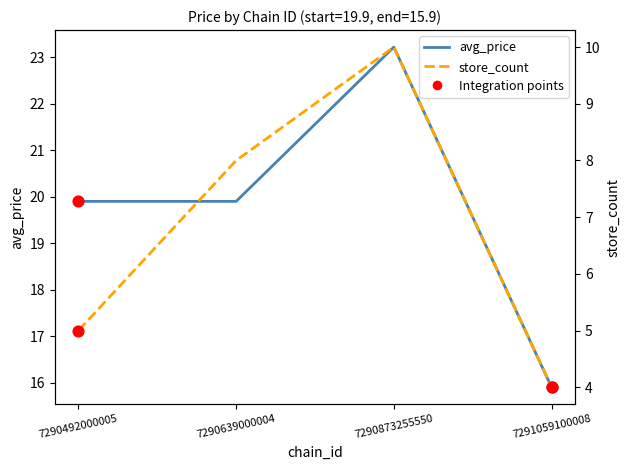

What is the total value across all series at 7290492000005?

24.9